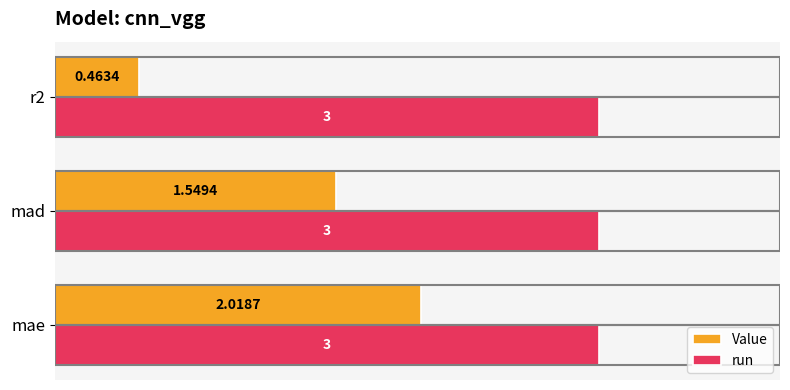

Between mae and mad, which series saw the biggest shift?

Value